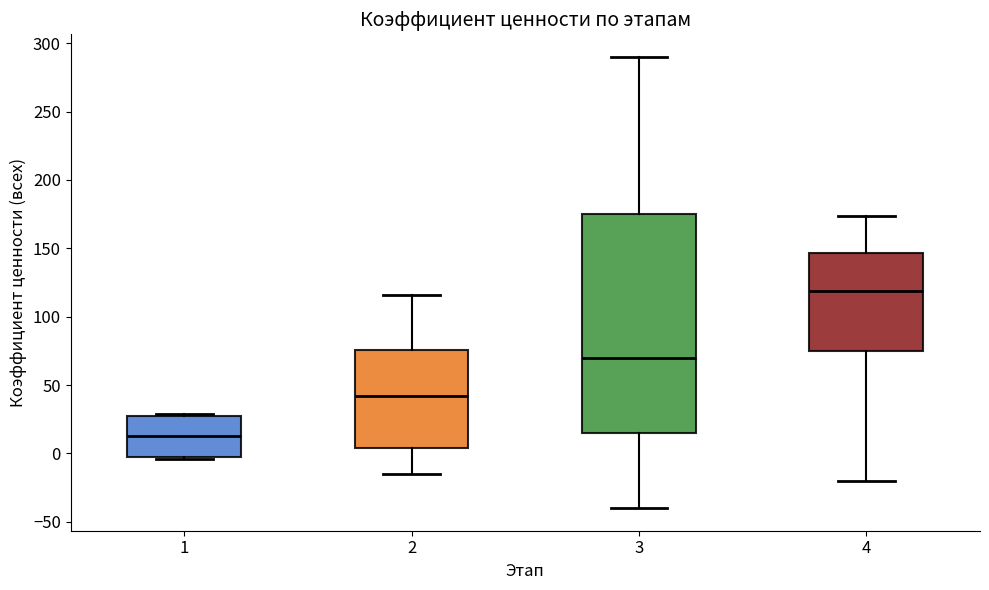

Reading left to right, read every box against the y-axis: the position of its median line, the range the box covers, and the ends of its whiskers. The values are not printed on the chart, so give them approximately, as read against the axis.

1: median 15, box 0 to 25, whiskers -5 to 30
2: median 40, box 5 to 75, whiskers -15 to 115
3: median 70, box 15 to 175, whiskers -40 to 290
4: median 120, box 75 to 145, whiskers -20 to 175